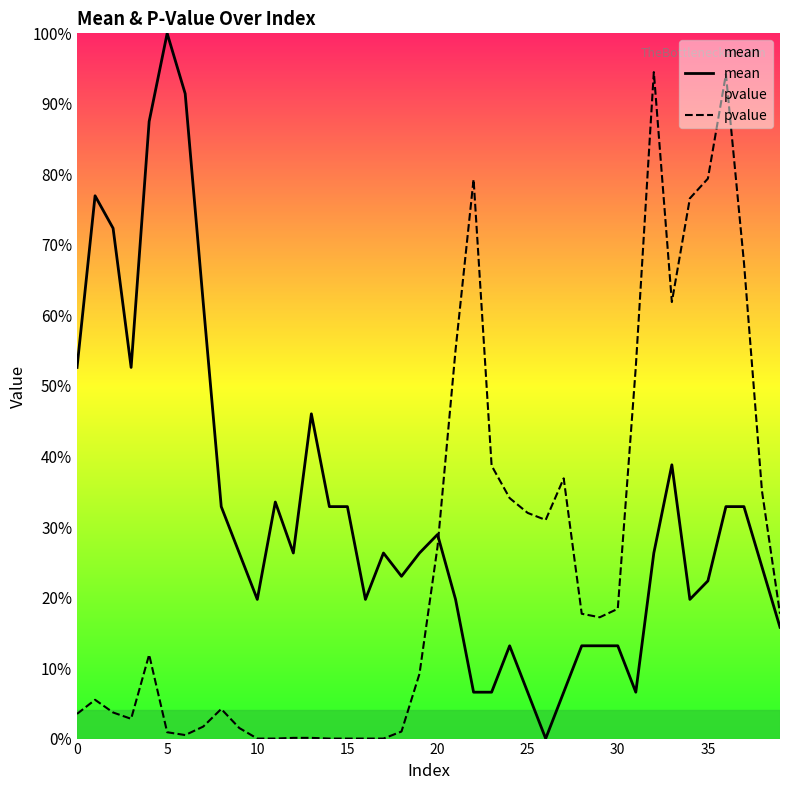

At 11, list the series in order from smallest to largest.

pvalue, mean